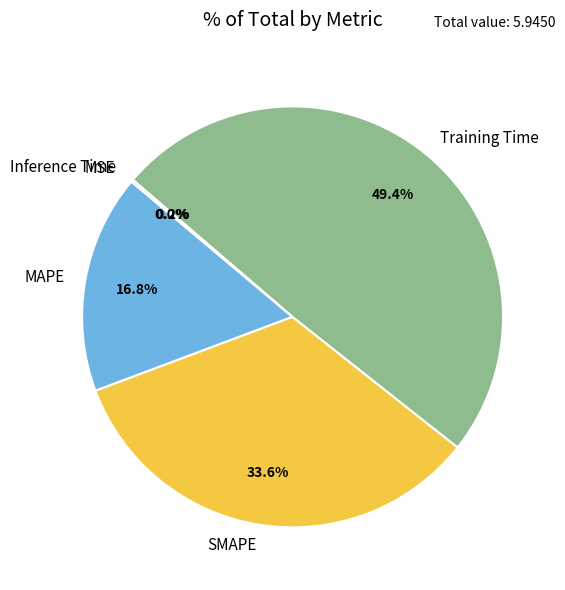

What percentage is NOT represented by Training Time?

50.6%